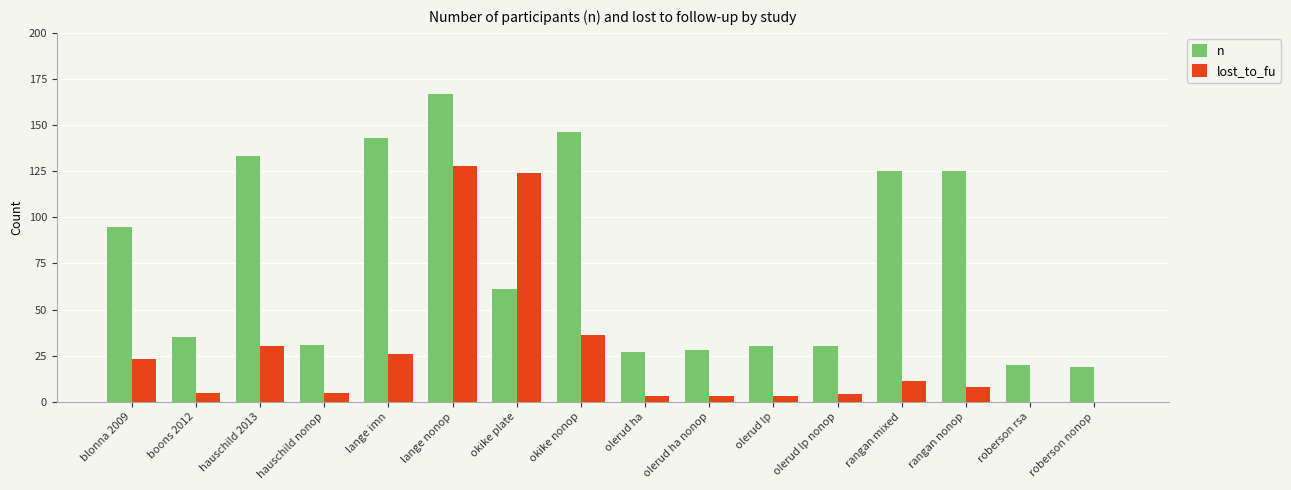

What is the sum of the lost_to_fu values at olerud lp and rangan mixed?

14